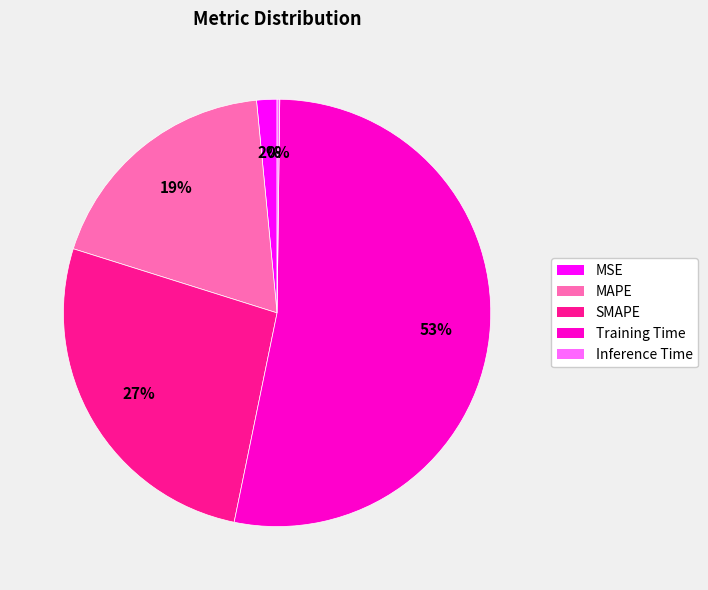

Is it true that Training Time is 53% of the pie?

True